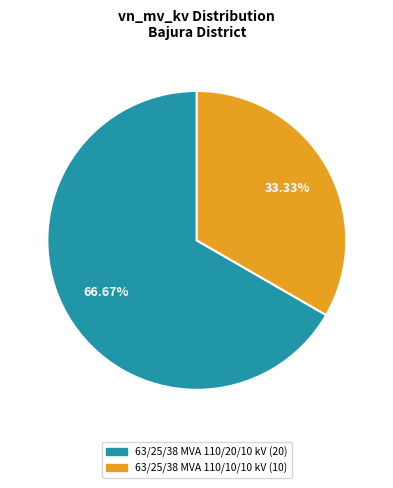

Between 63/25/38 MVA 110/10/10 kV and 63/25/38 MVA 110/20/10 kV, which is larger?

63/25/38 MVA 110/20/10 kV